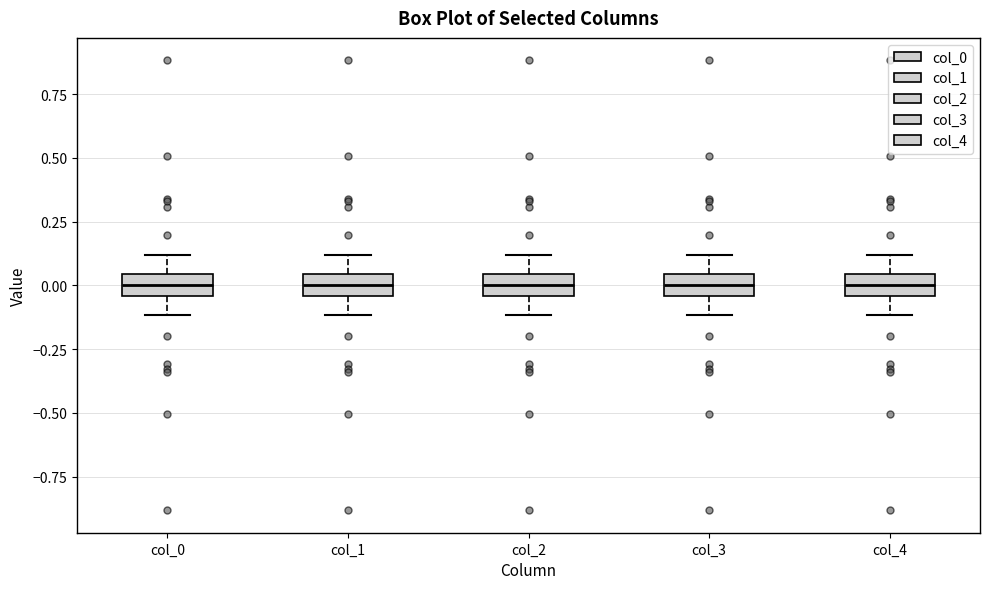

Where does the upper whisker of the box for col_1 end on the y-axis? The values are not printed on the chart, so give them approximately, as read against the axis.

0.10